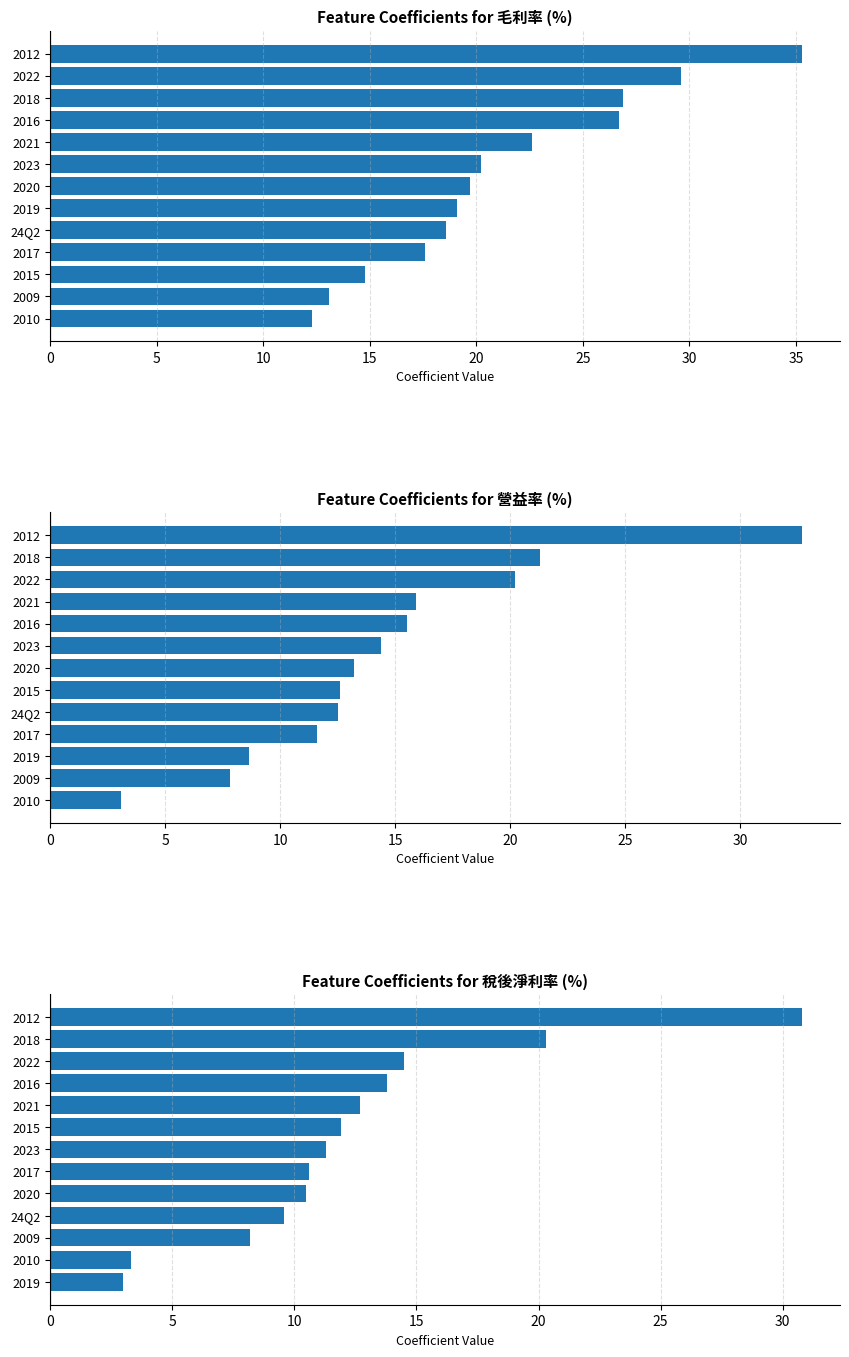

Is it true that Feature Coefficients for 稅後淨利率 (%) equals 30.8 at 2012?

True